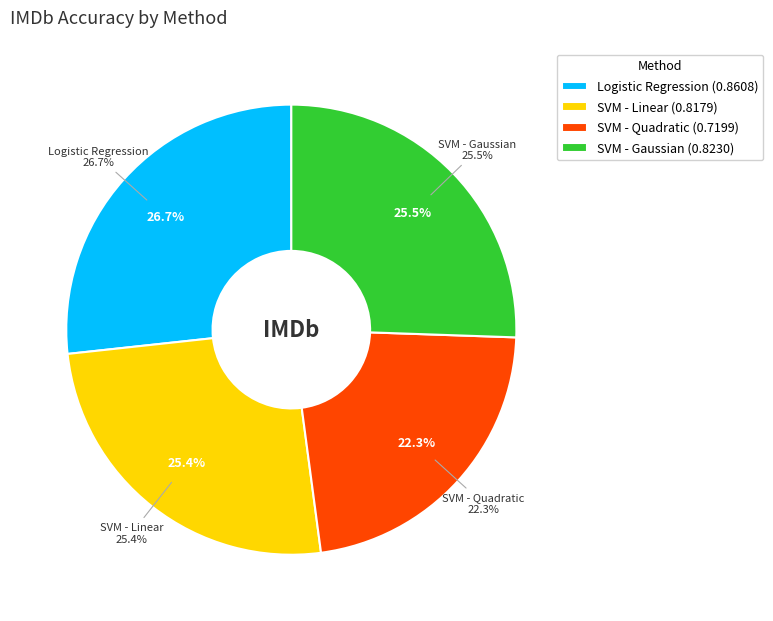

What percentage is the SVM - Quadratic slice, to the nearest percent?

22%